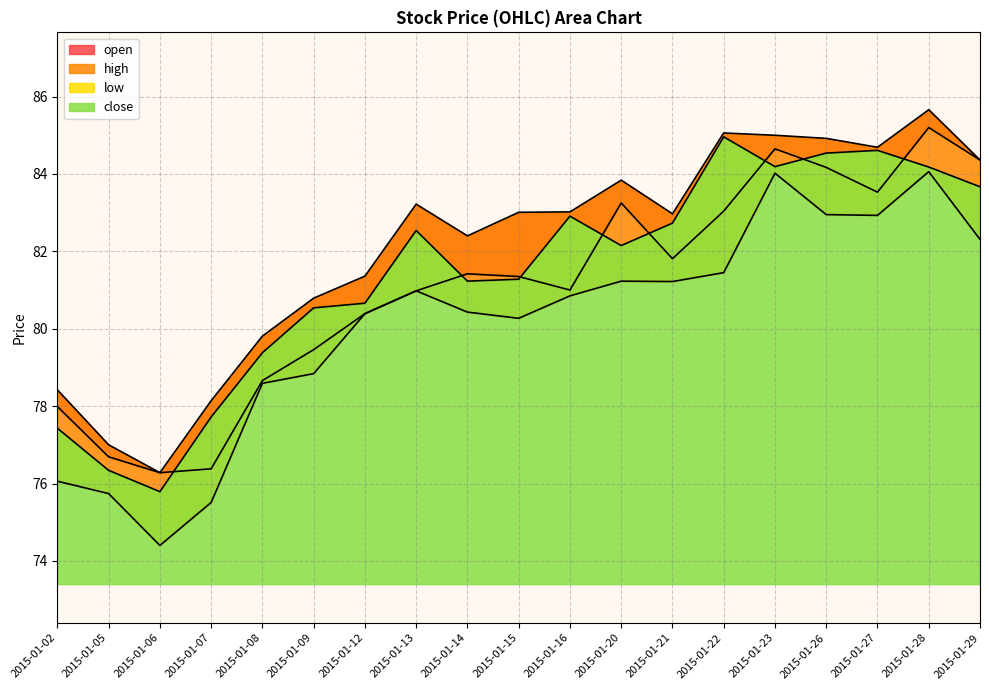

What are all the series names shown in the legend?

open, high, low, close